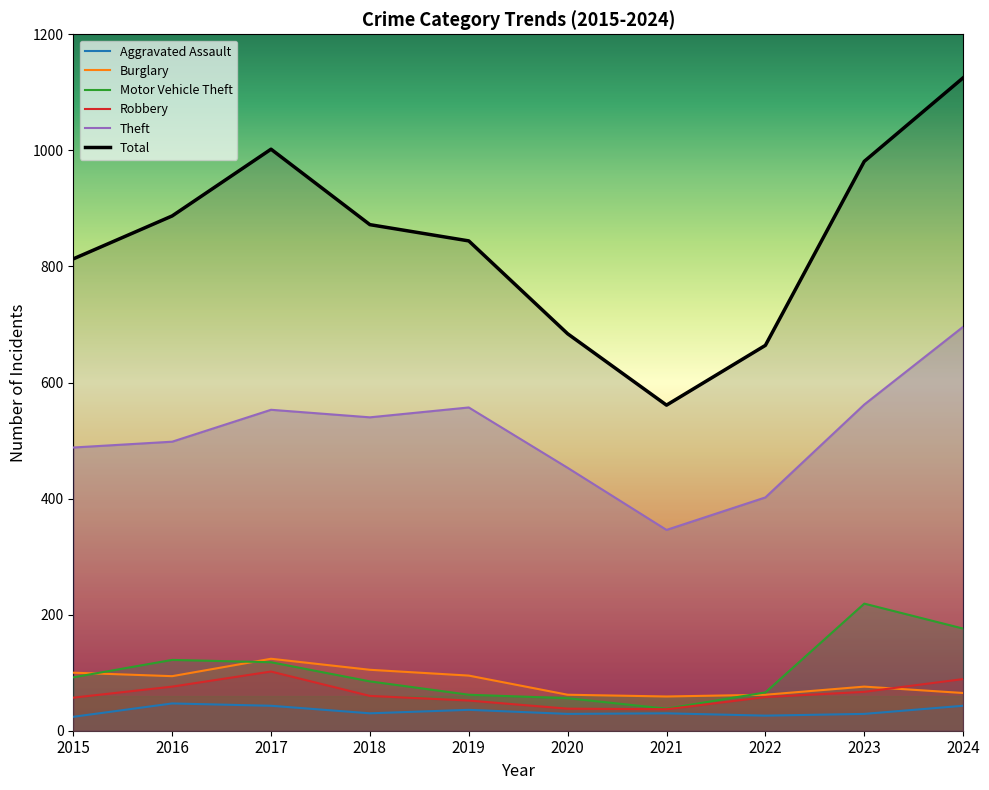

Reading left to right, extract all data points from this chart.

Aggravated Assault: 24	47	43	30	36	29	30	26	29	43
Burglary: 100	94	124	105	95	62	59	62	76	65
Motor Vehicle Theft: 92	122	118	85	62	56	38	66	219	176
Robbery: 57	76	102	60	52	38	37	58	67	89
Theft: 488	498	553	540	557	453	346	402	562	696
Total: 813	887	1002	872	844	684	561	664	981	1125